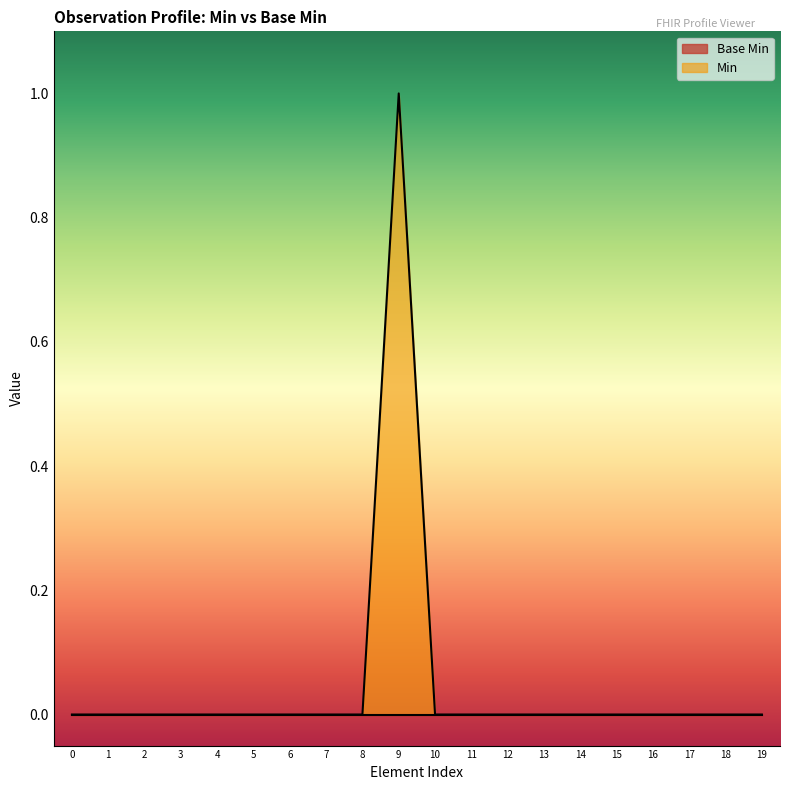

Does the chart display data point markers on the line(s)?

No